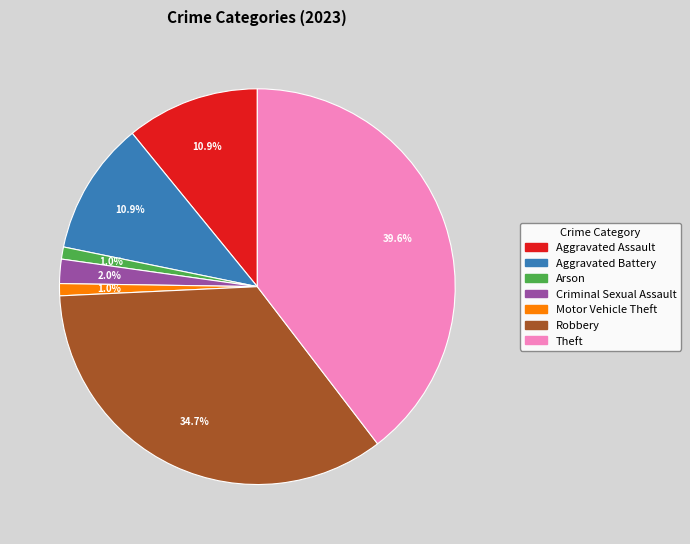

How many segments does this pie chart have?

7